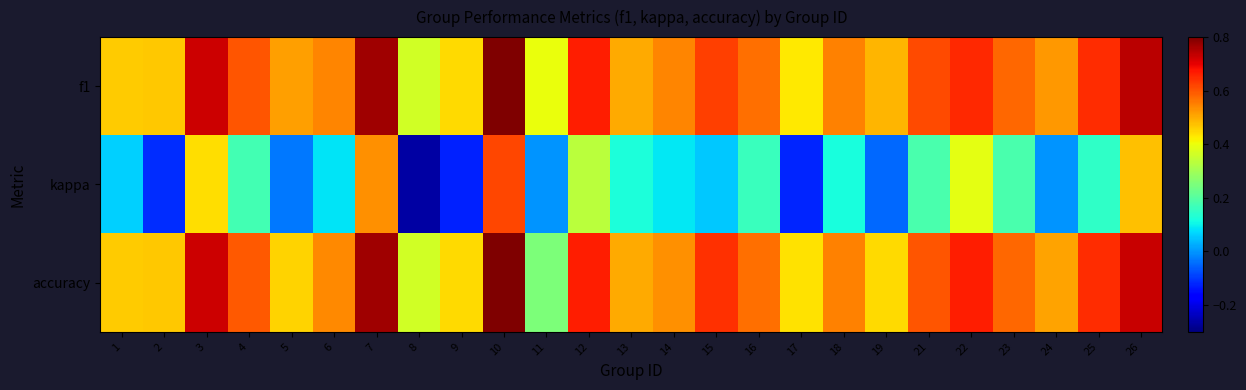

At how many categories does at least one series exceed 0?

25